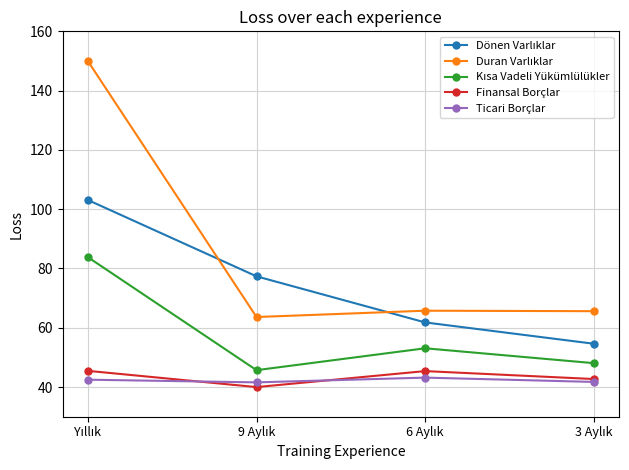

What is the maximum value for Ticari Borçlar?

43.2